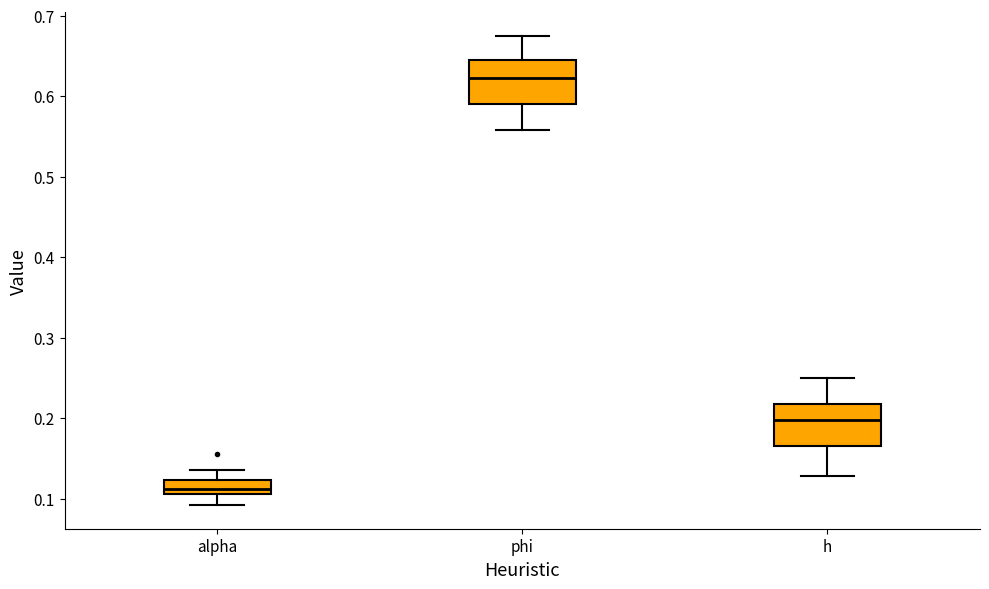

Which box has the highest median line?

phi